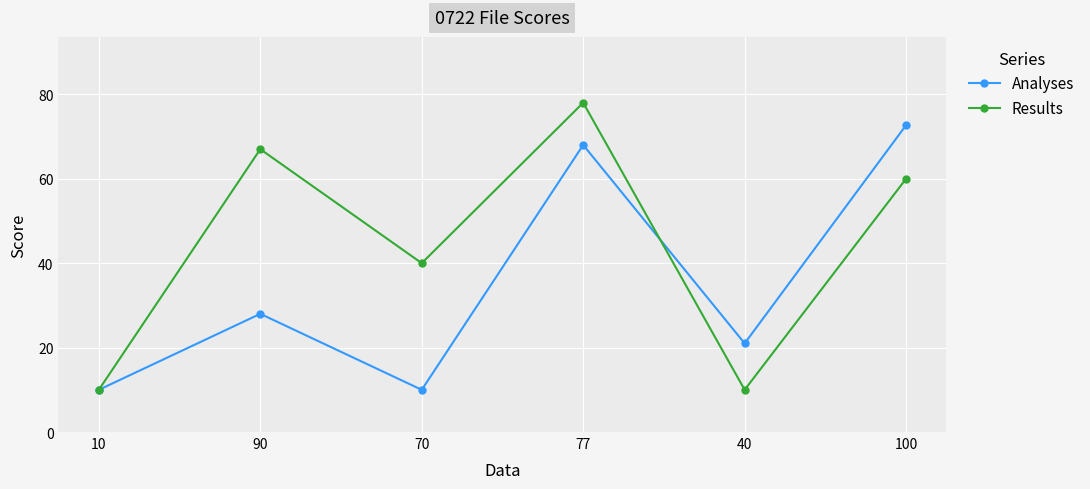

Between 90 and 40, which series saw the biggest shift?

Results